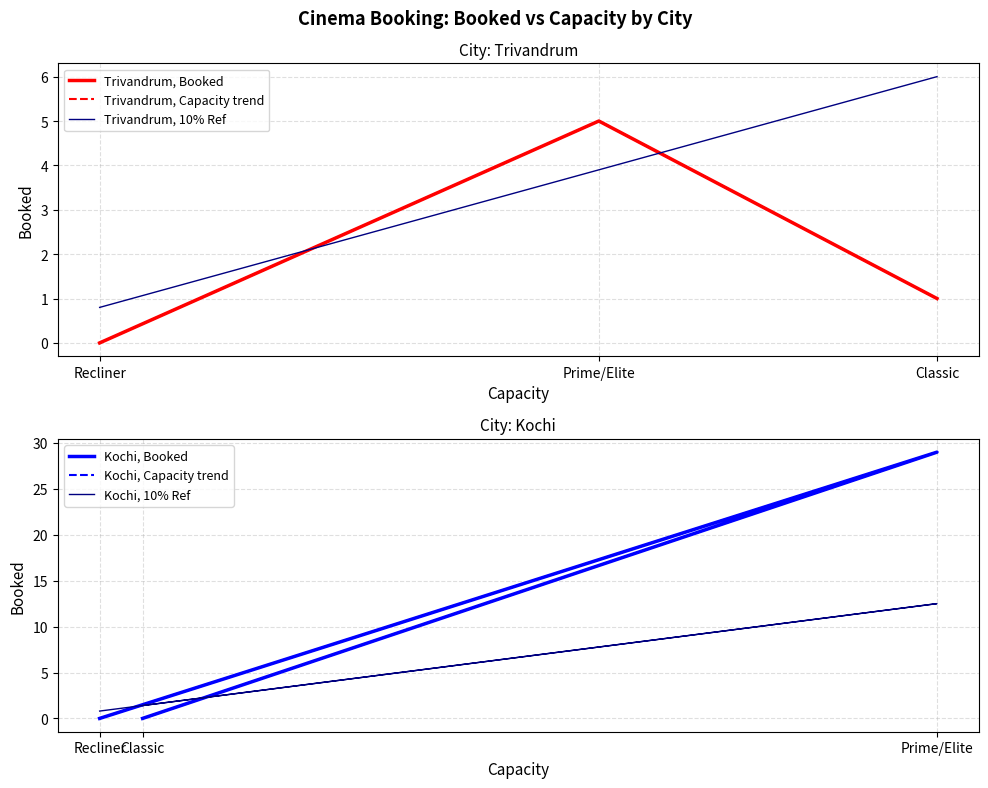

What is the value of the Trivandrum, 10% Ref point at the 2nd from the left?

3.9